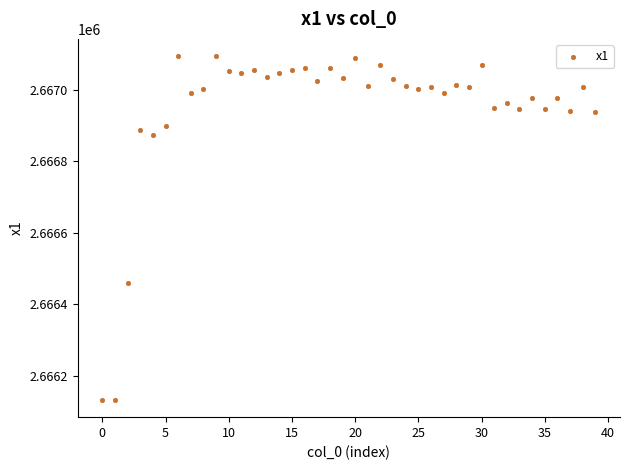

What is the range of Y values (max minus min)?

961.2